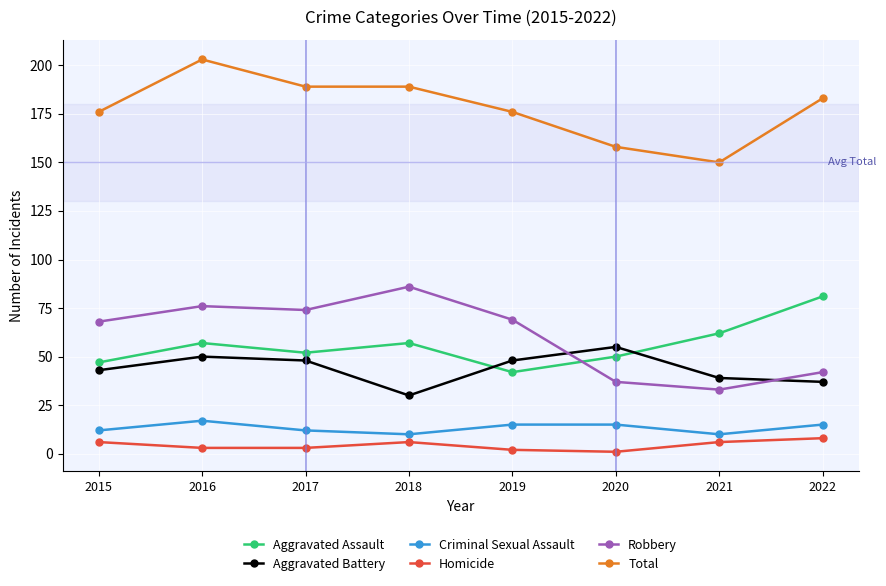

What is the difference between the Aggravated Battery values at 2020 and 2017?

7